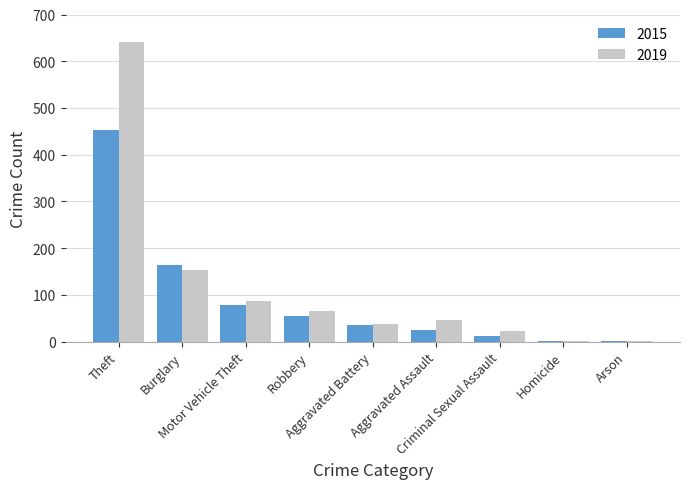

What is the maximum value shown in the chart?

642